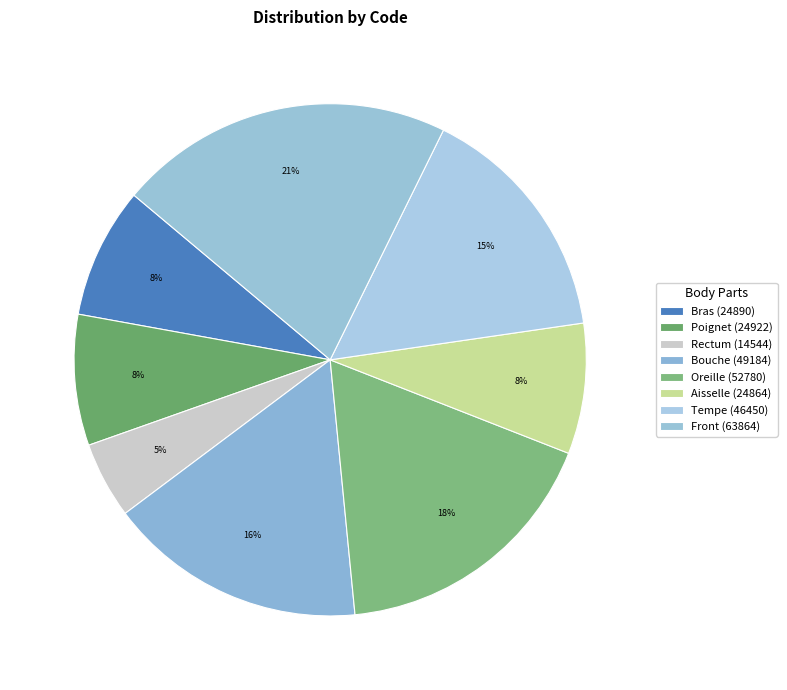

Count the number of slices in the pie.

8